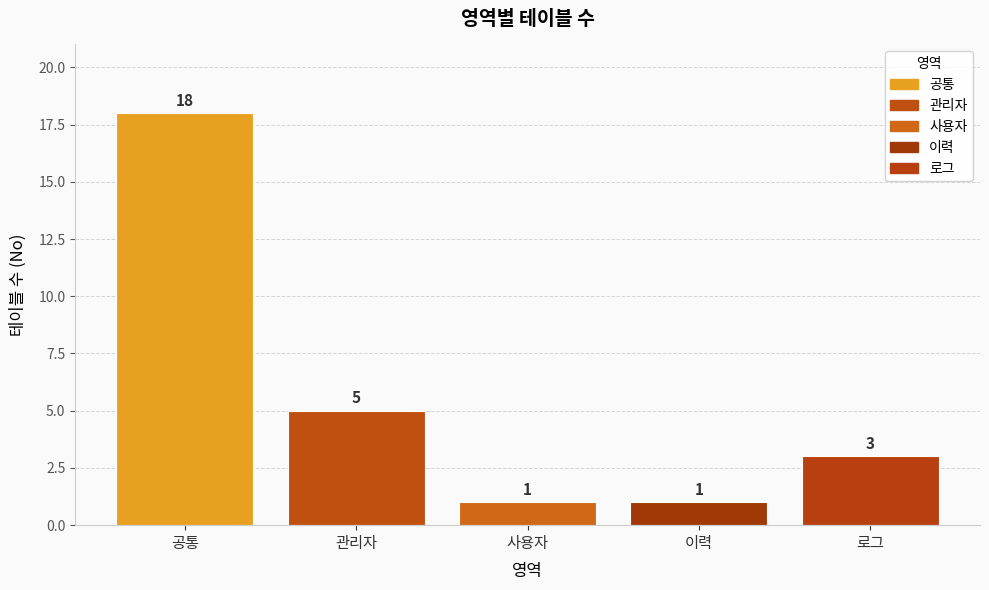

What is the difference between the maximum and second lowest values?

17